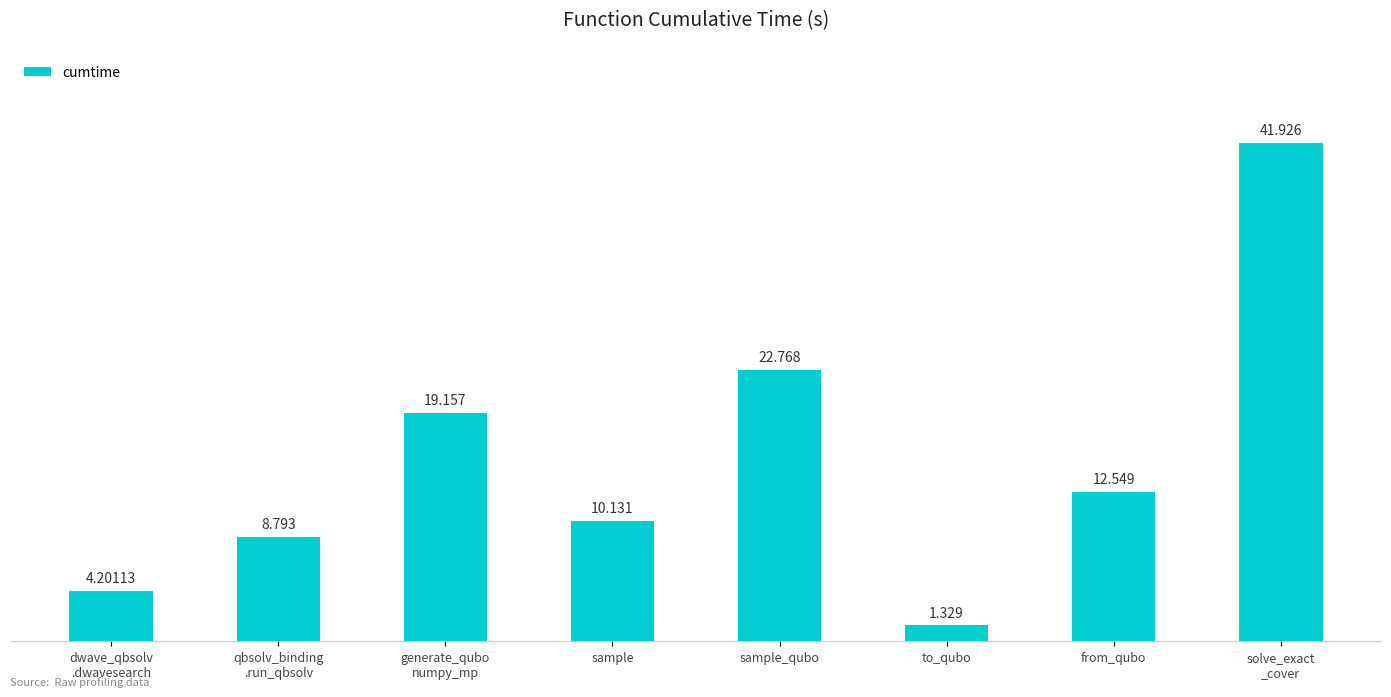

What is the difference between the values at from_qubo and to_qubo?

11.2